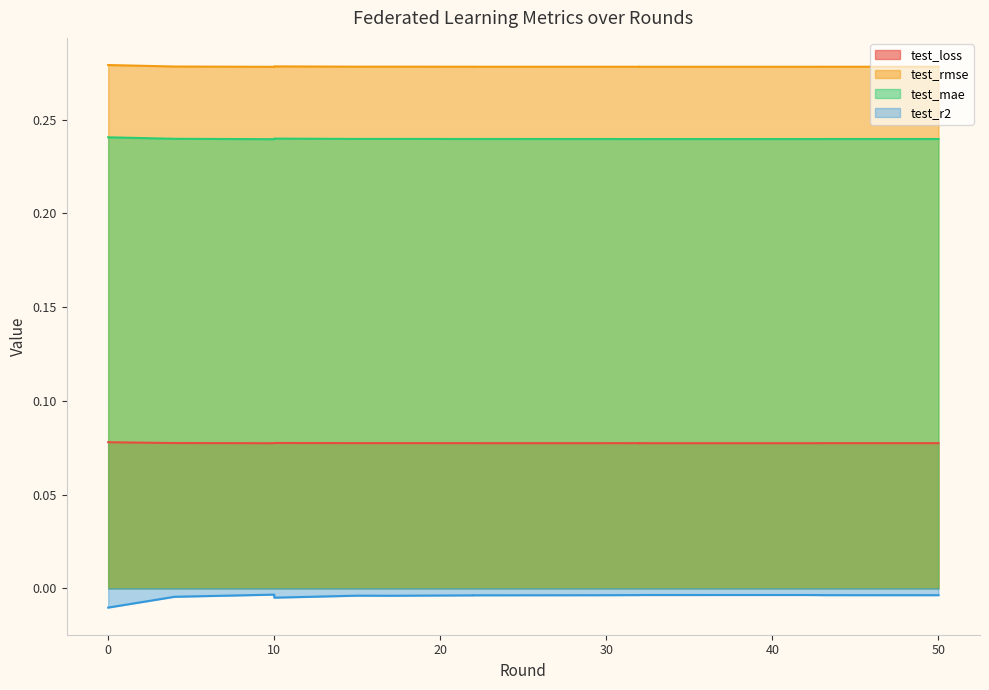

Rank the series at 15 from lowest to highest value.

test_r2, test_loss, test_mae, test_rmse